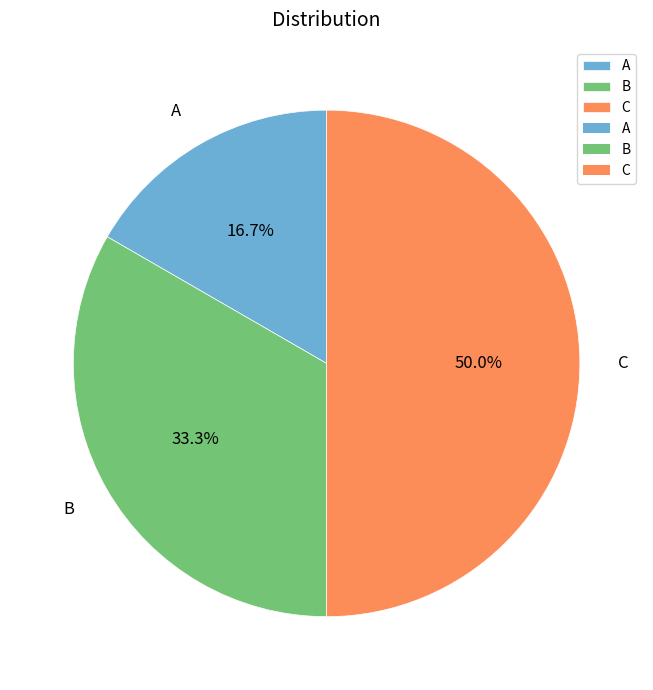

Combined, what portion of the pie is A and B?

50.0%